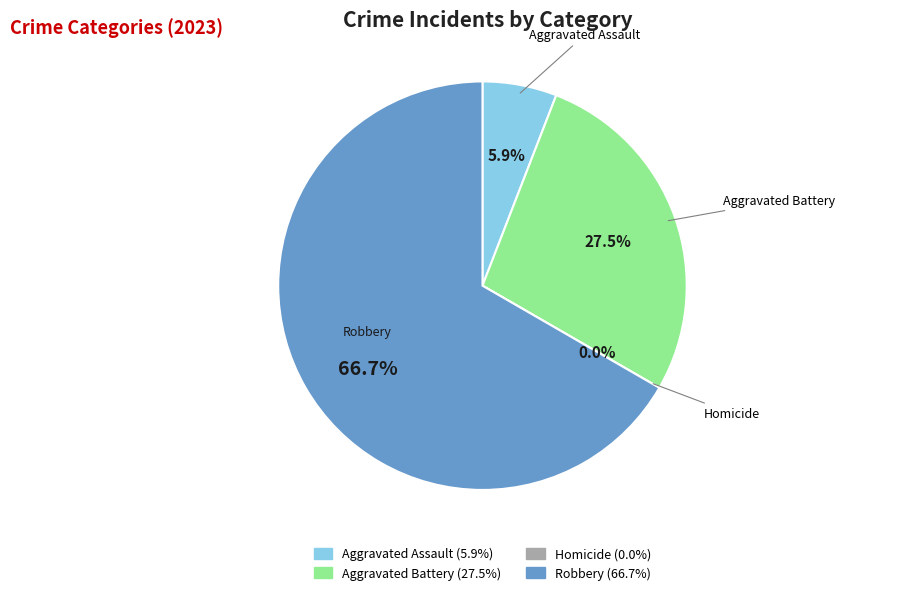

Count the number of slices in the pie.

4